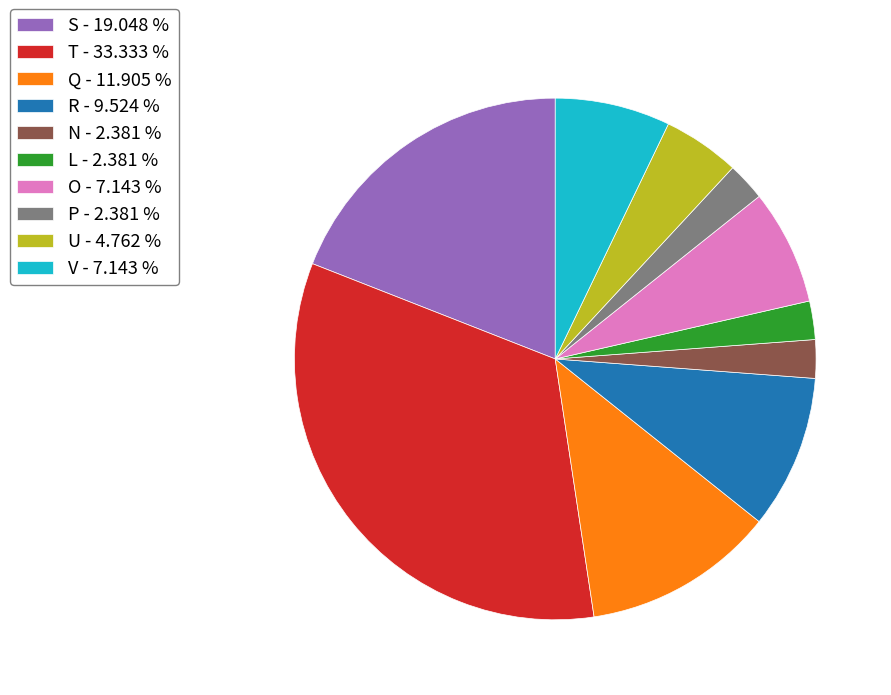

Approximately how many times larger is the value at V - 7.143 % compared to L - 2.381 %?

3.0